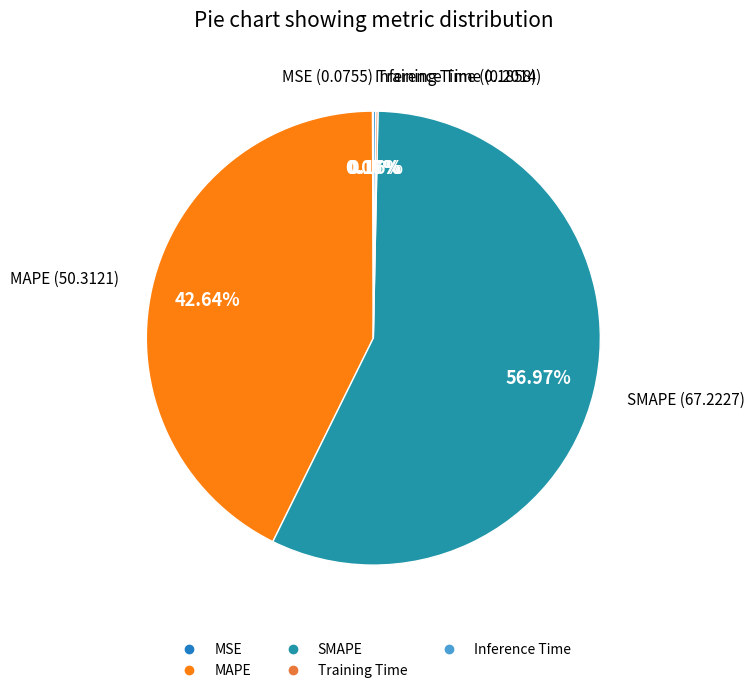

Between SMAPE and MAPE, which is larger?

SMAPE